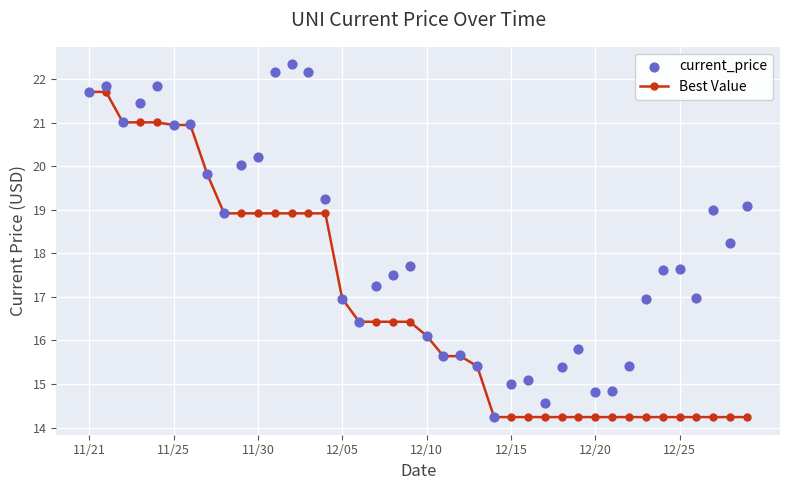

What are all the series names shown in the legend?

Best Value, current_price